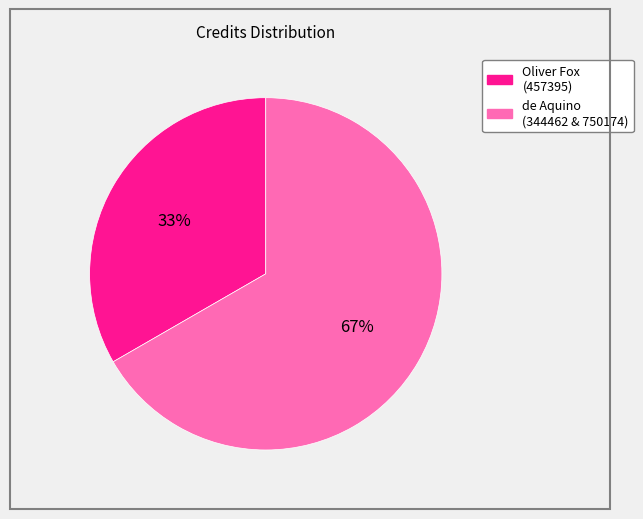

Is there any slice that represents more than half of the pie?

Yes